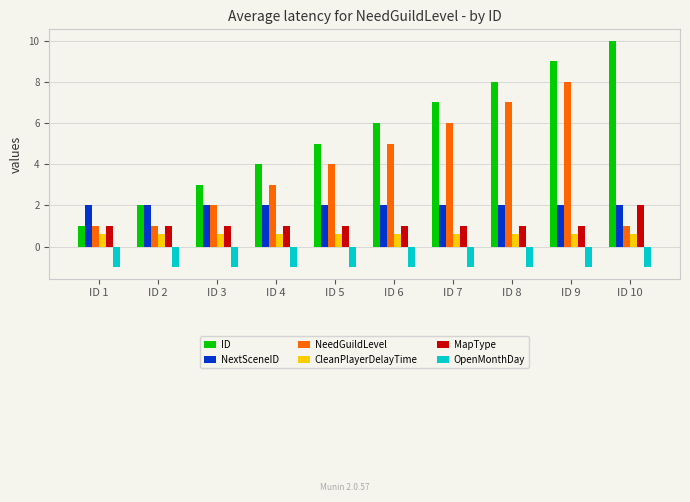

Is it true that OpenMonthDay equals -1.8 at ID 6?

False